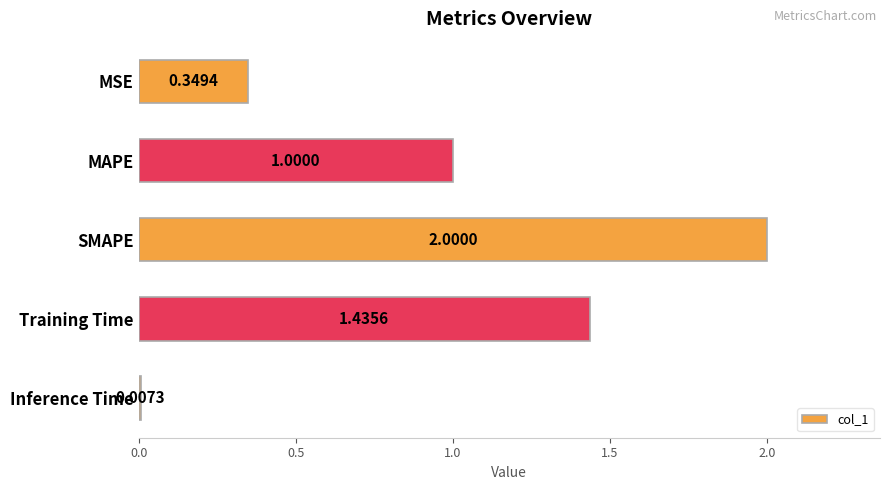

Where is the data nearest to the value 1?

MAPE